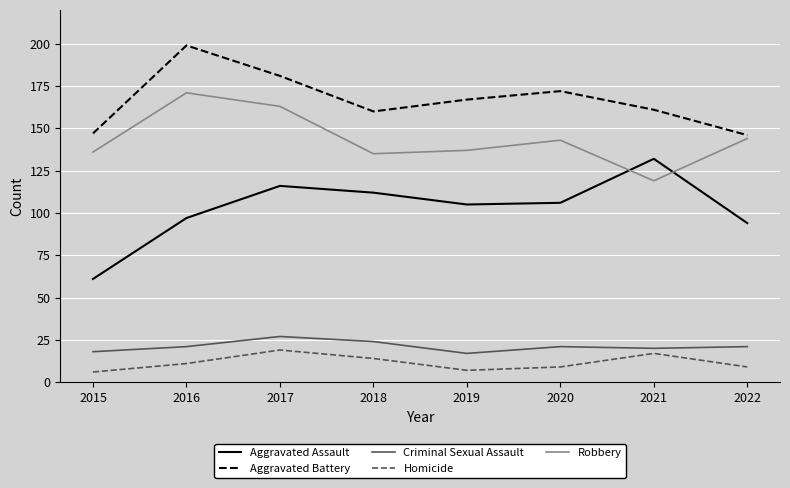

True or false: Aggravated Assault and Aggravated Battery intersect in this chart.

False